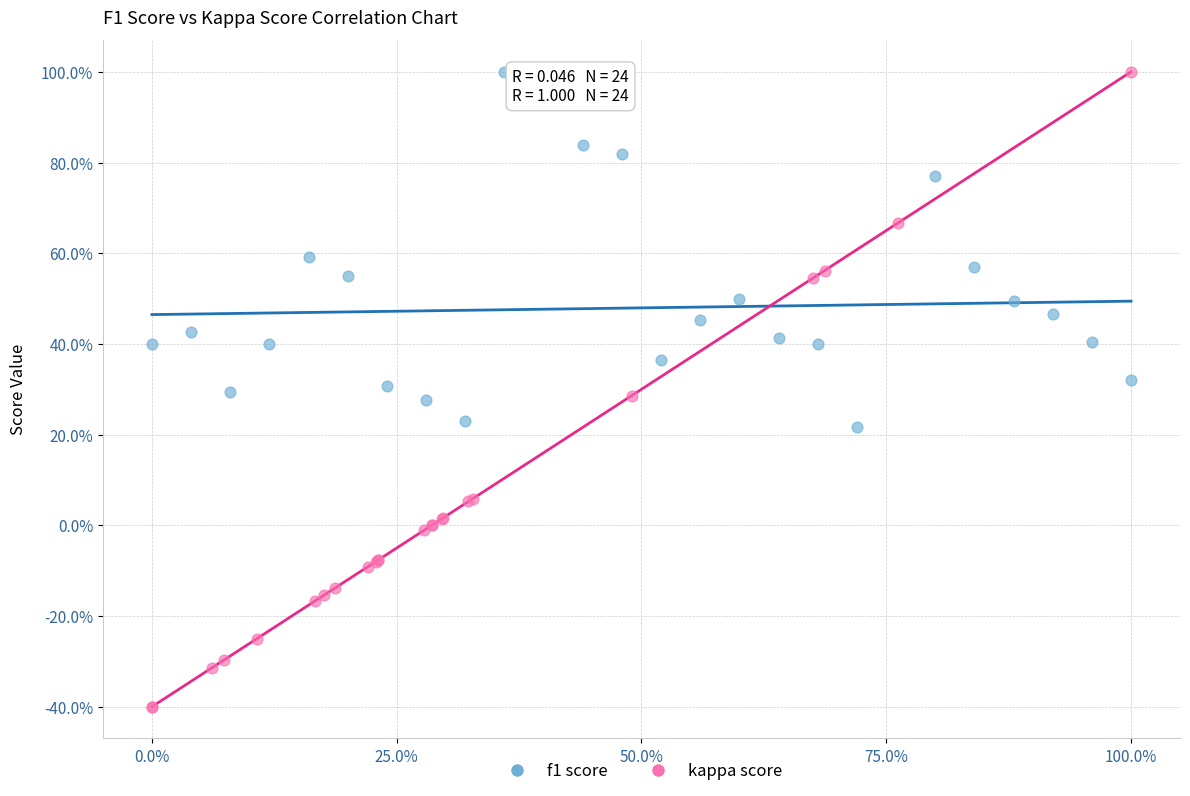

What are all the series names shown in the legend?

f1 score, kappa score